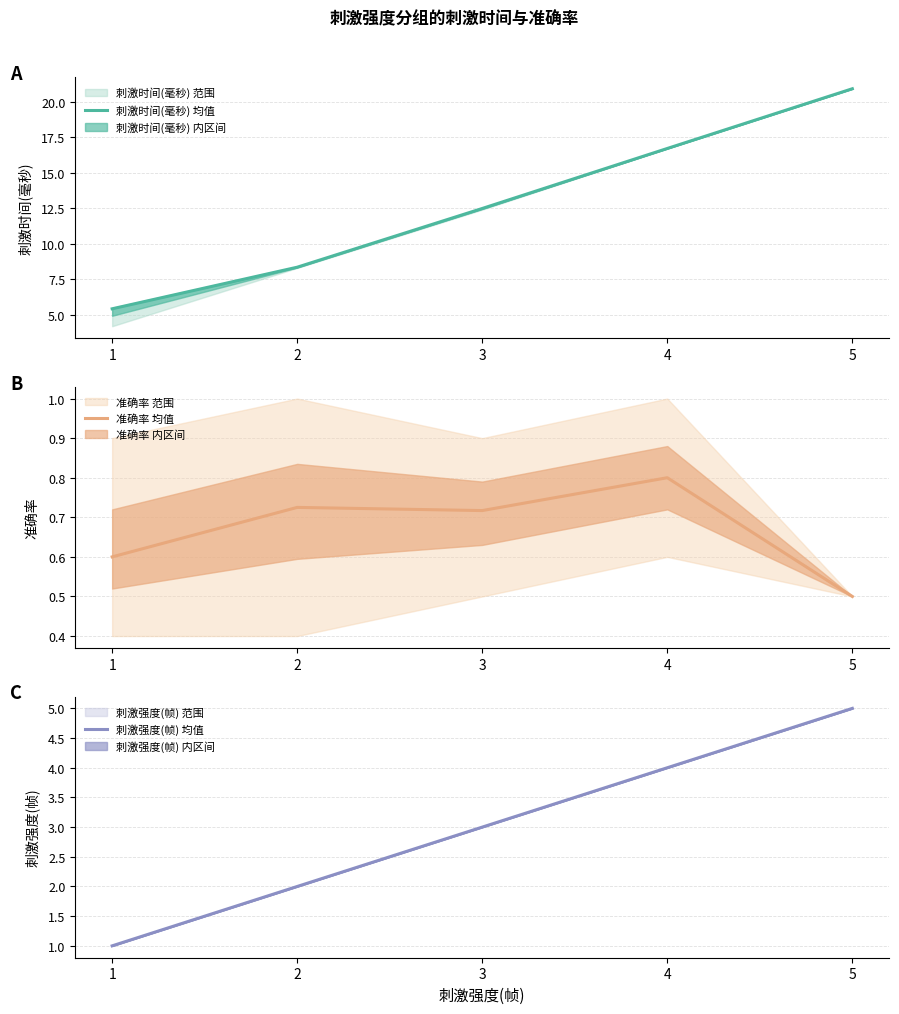

What is the lowest value of the 刺激强度(帧) 均值 series?

1